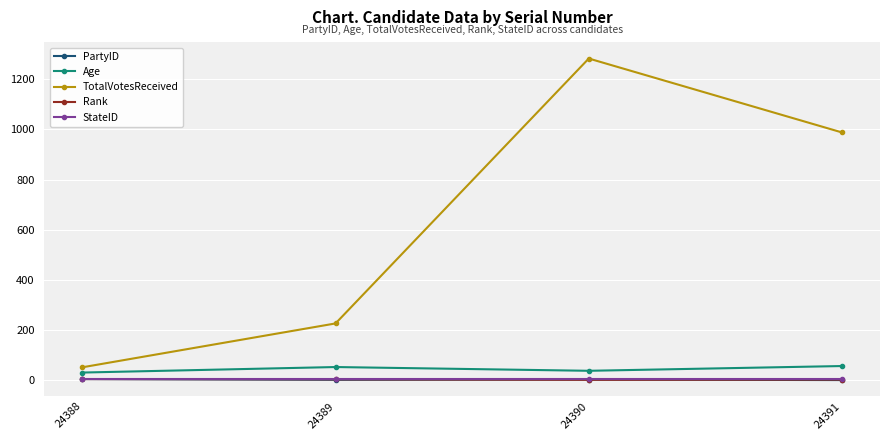

True or false: PartyID and TotalVotesReceived intersect in this chart.

False